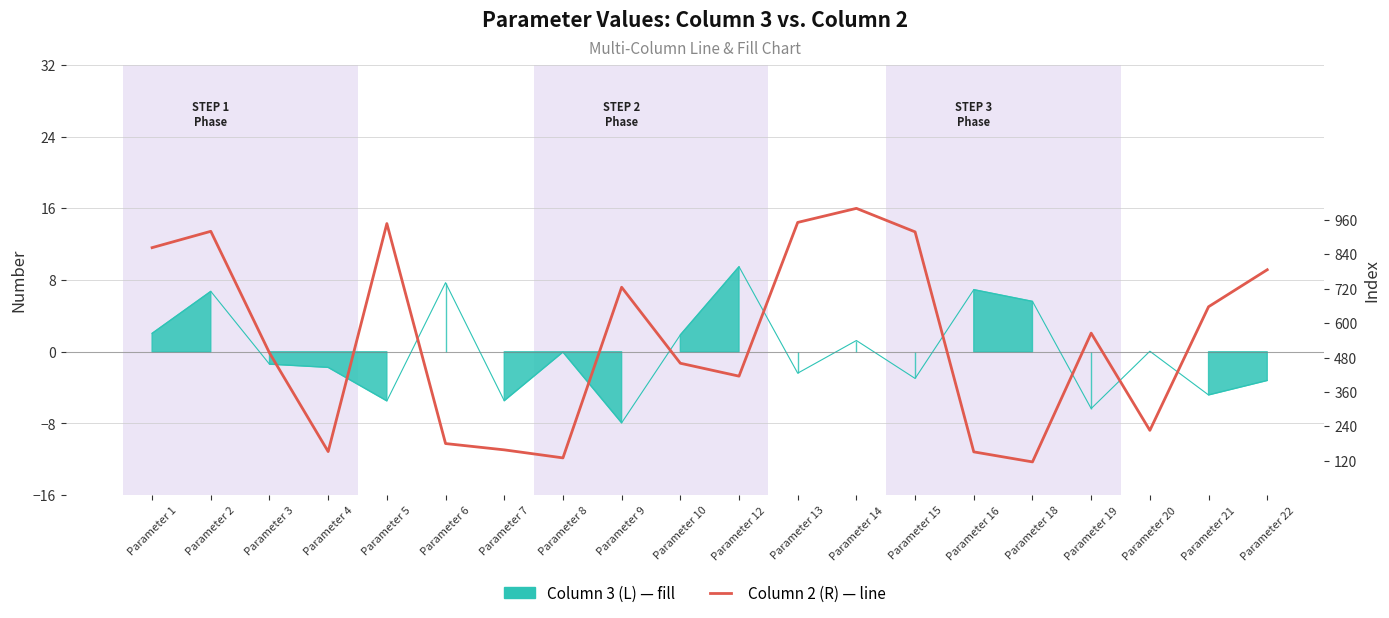

Rank the categories by value from lowest to highest.

Parameter 18, Parameter 8, Parameter 16, Parameter 4, Parameter 7, Parameter 6, Parameter 20, Parameter 12, Parameter 10, Parameter 3, Parameter 19, Parameter 21, Parameter 9, Parameter 22, Parameter 1, Parameter 15, Parameter 2, Parameter 5, Parameter 13, Parameter 14